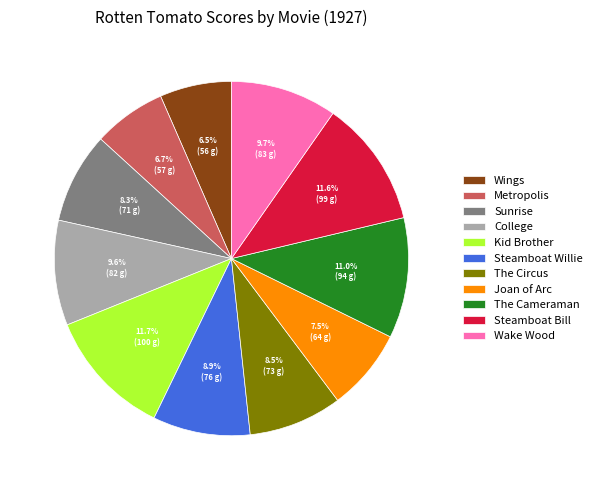

How many segments does this pie chart have?

11